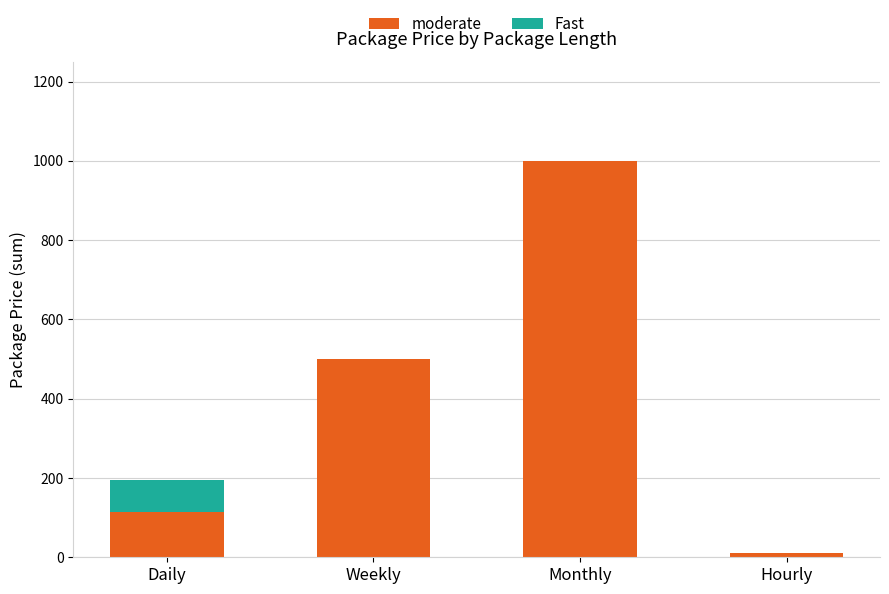

Does the chart contain stacked bars?

Yes